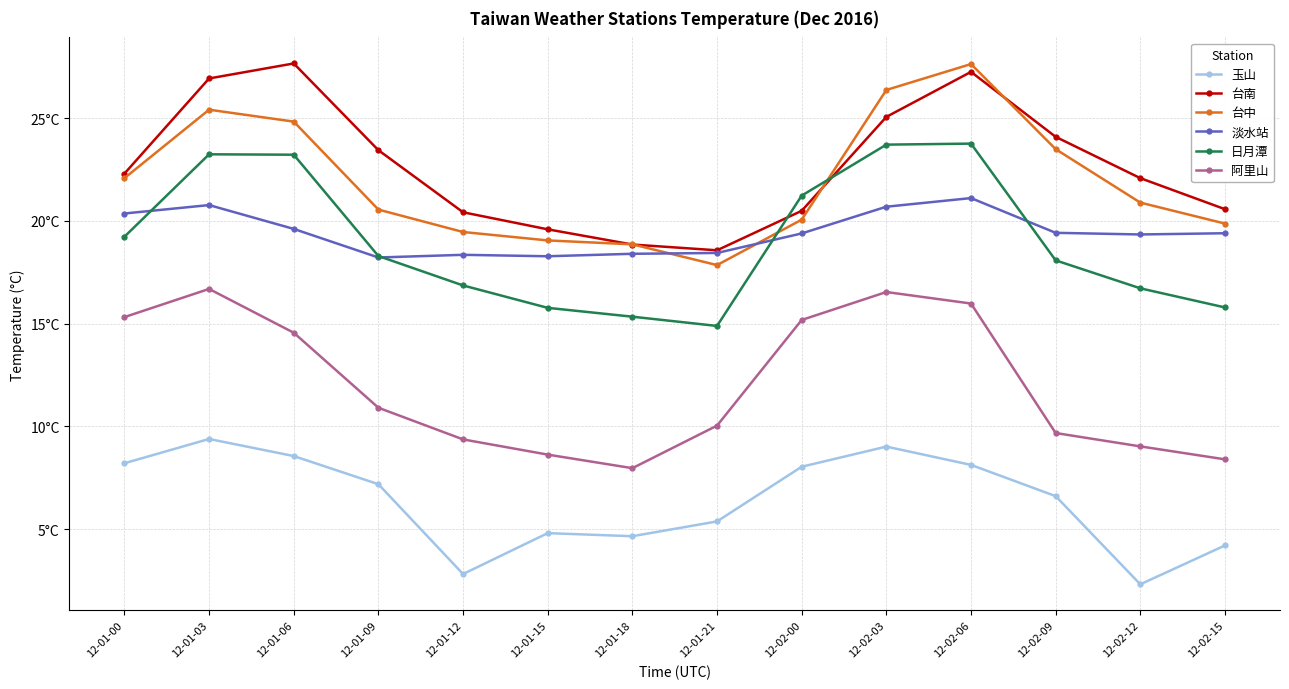

What are all the series names shown in the legend?

玉山, 台南, 台中, 淡水站, 日月潭, 阿里山